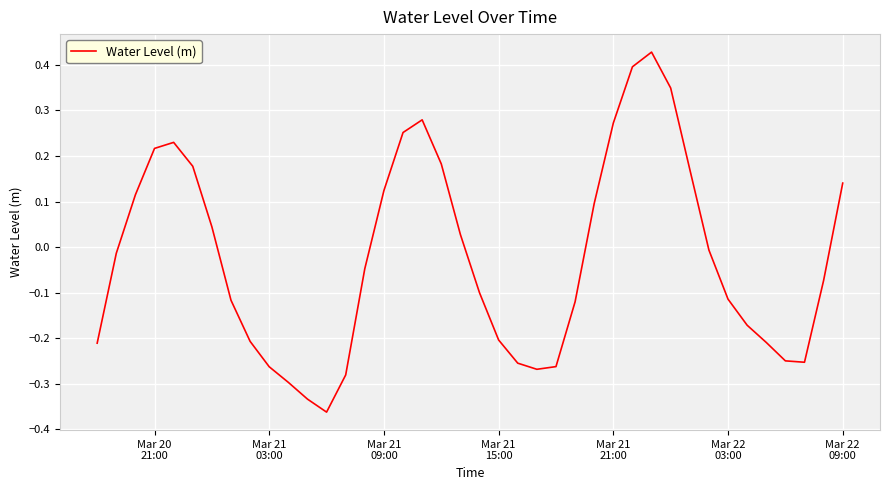

What is the difference between the maximum and minimum values?

0.8